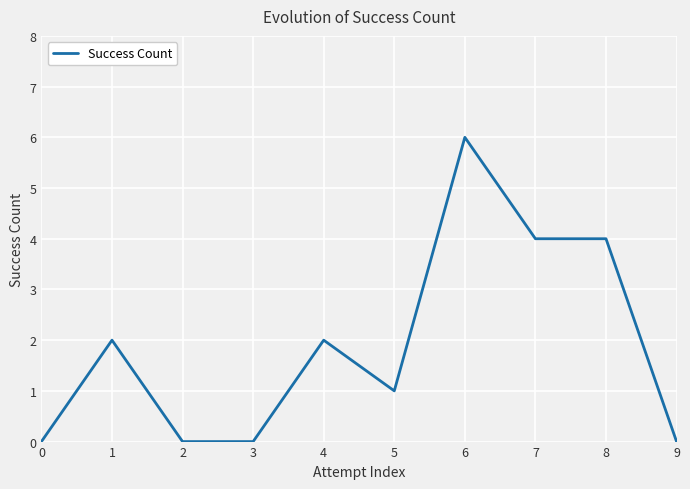

What is the change in value from 8 to 9?

-4